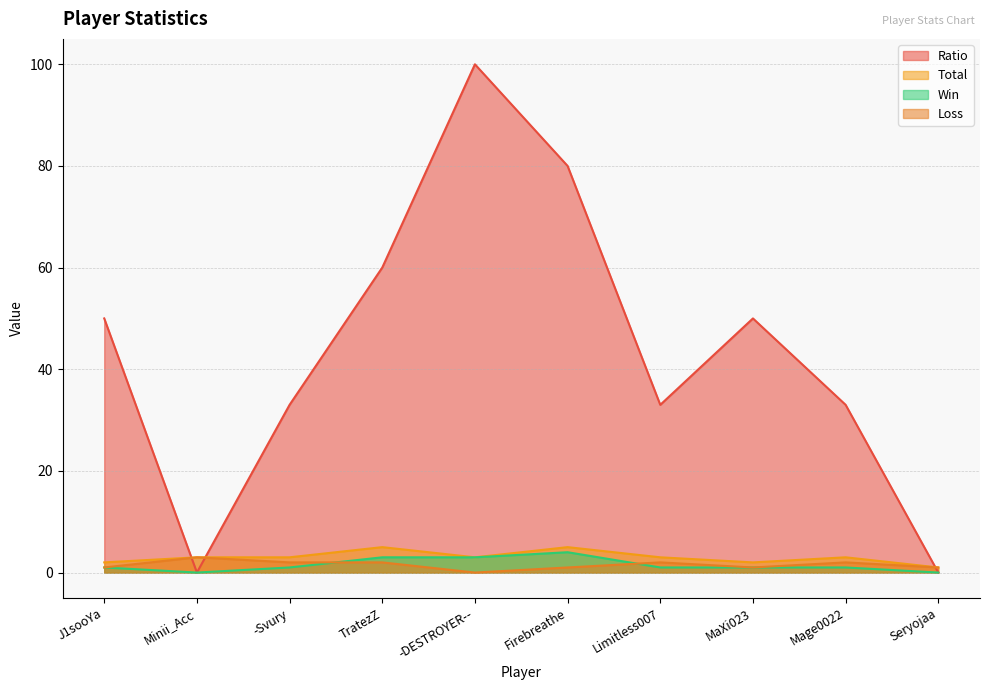

Where does the Ratio series first go above 50?

TratezZ